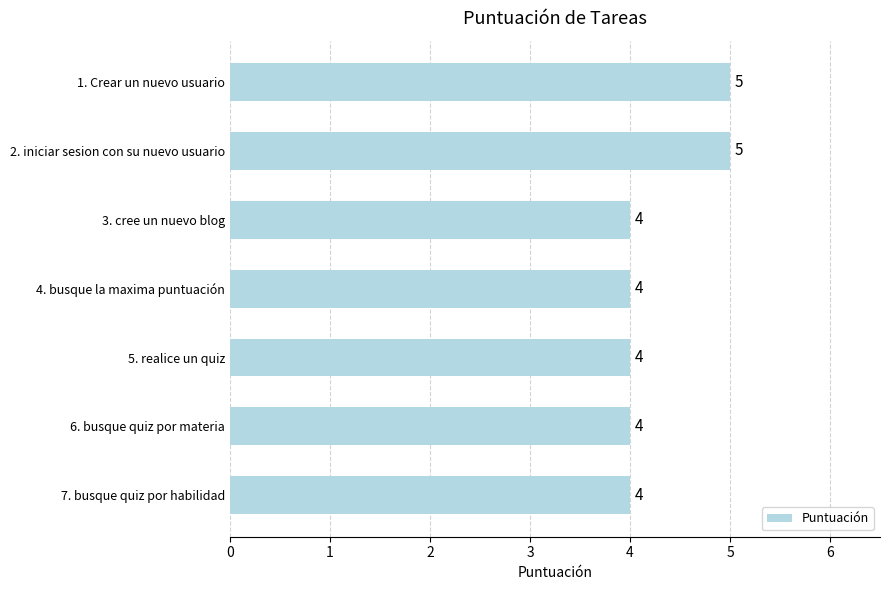

What is the value of the 3rd bar from the top?

4